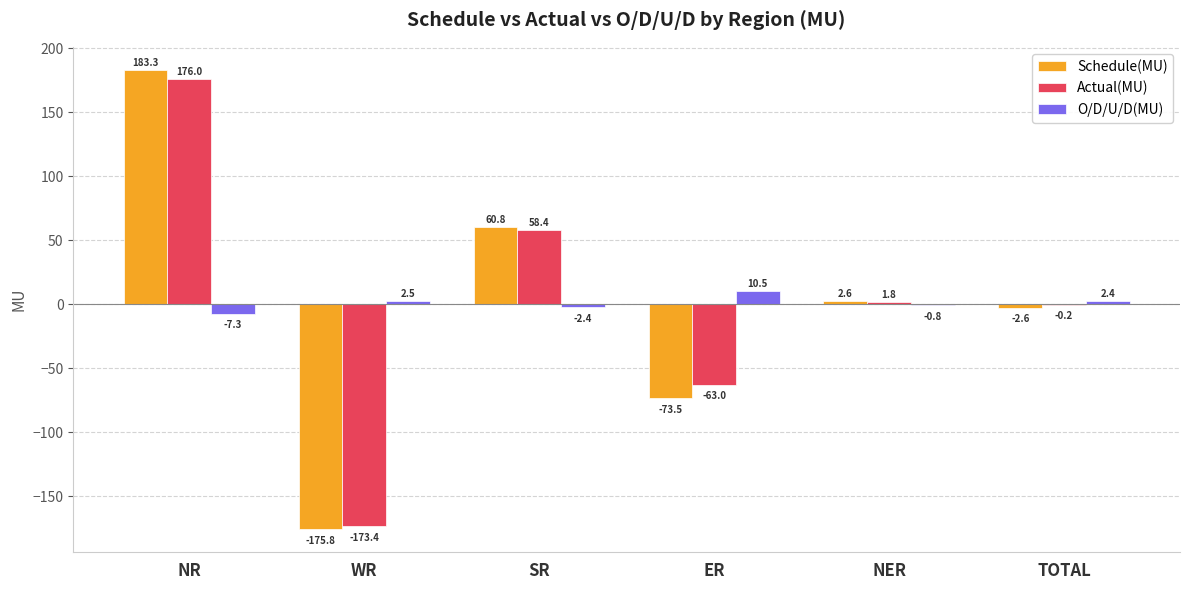

Which series changed the most between SR and TOTAL?

Schedule(MU)